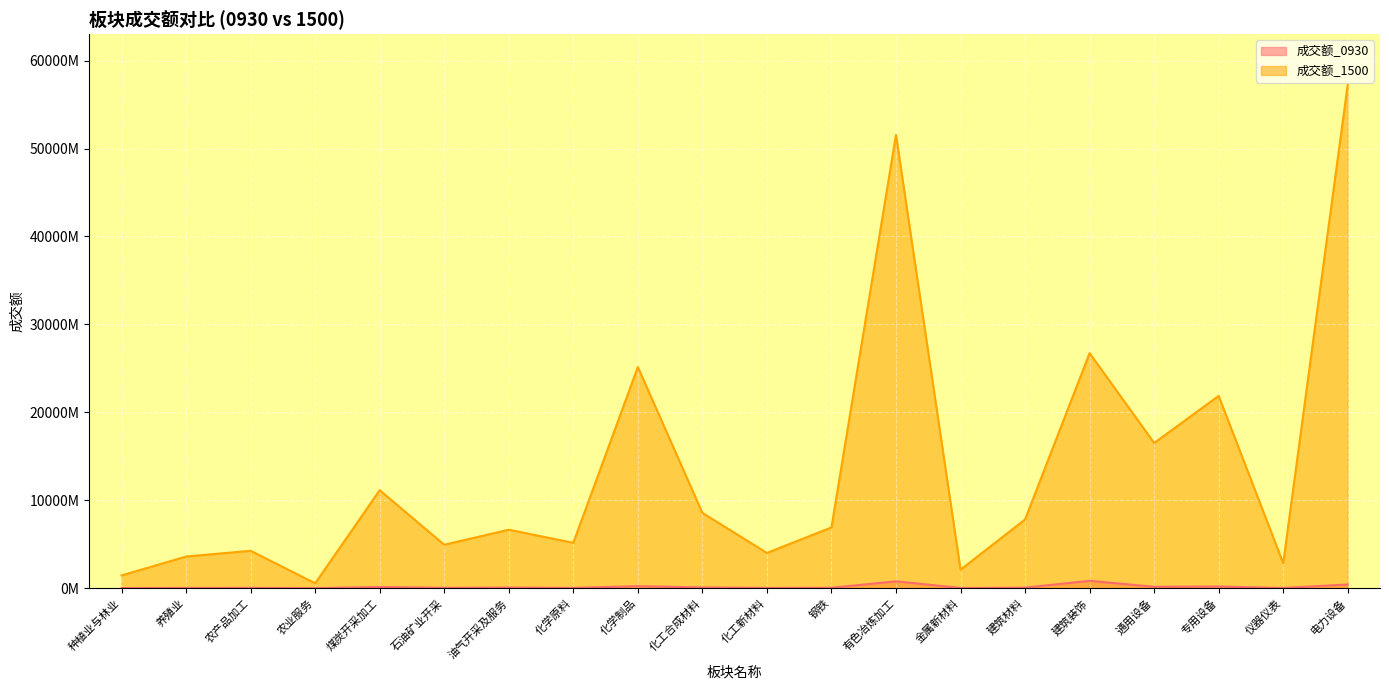

At which label does 成交额_1500 reach its peak?

电力设备